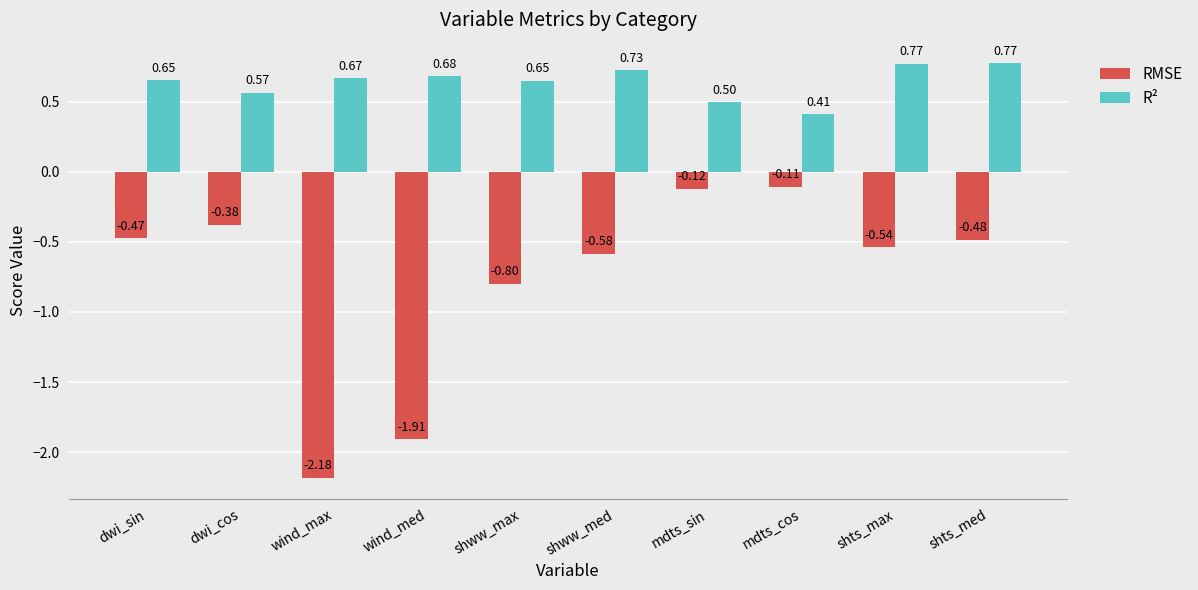

Rank the series at dwi_sin from highest to lowest value.

R², RMSE